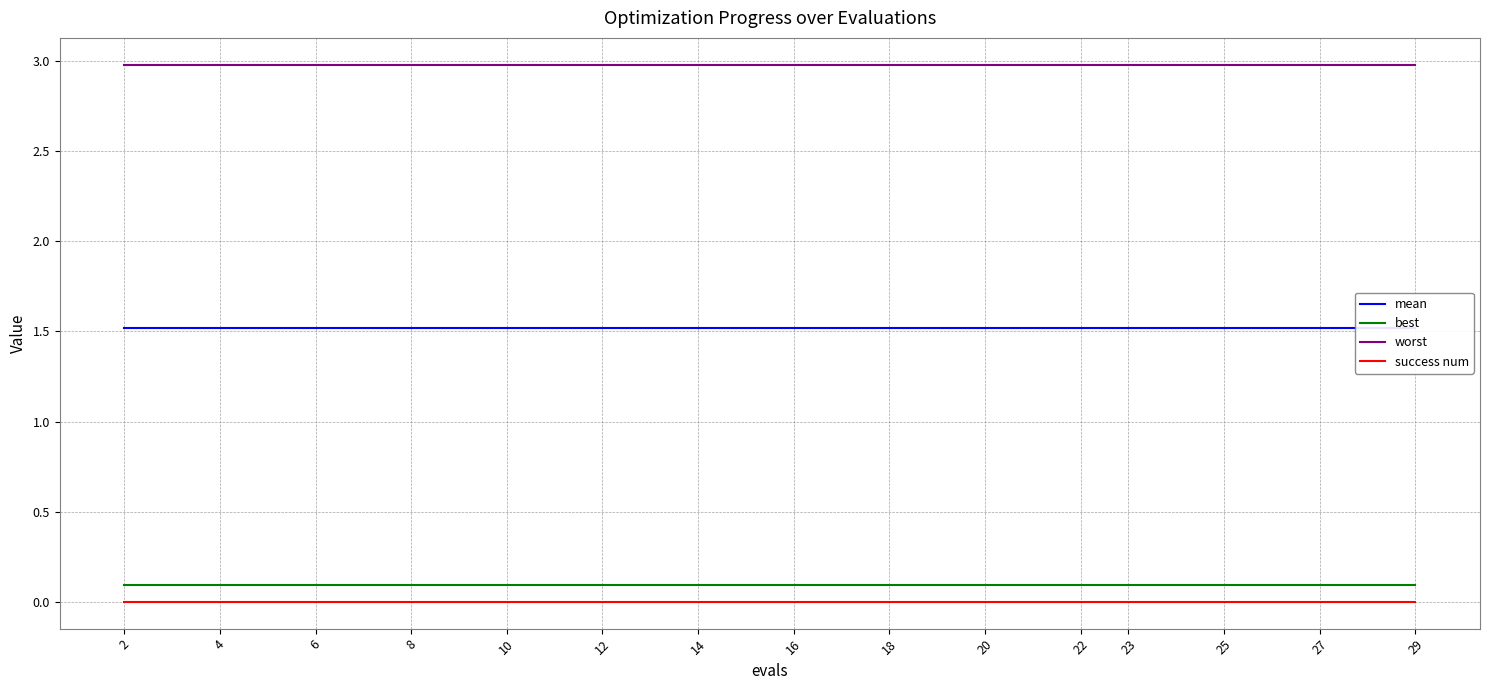

True or false: success num and mean intersect in this chart.

False